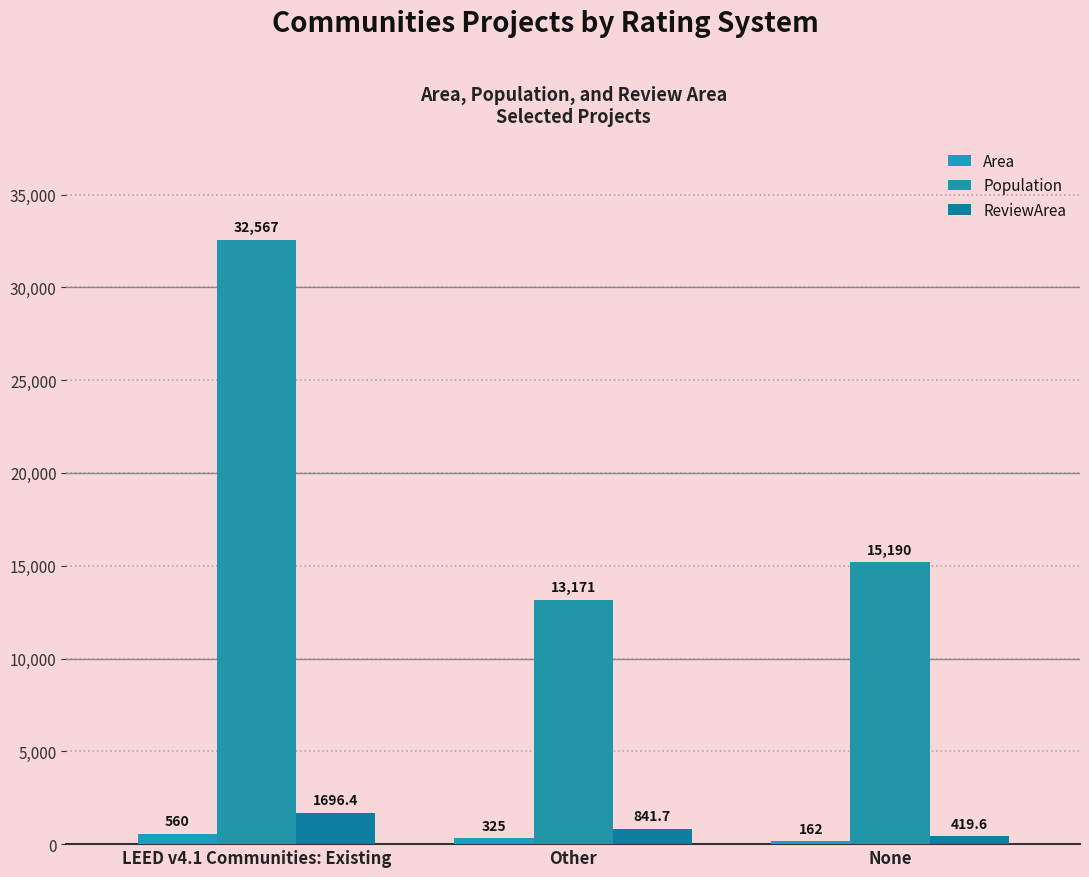

List the series in order of their peak value, highest first.

Population, ReviewArea, Area